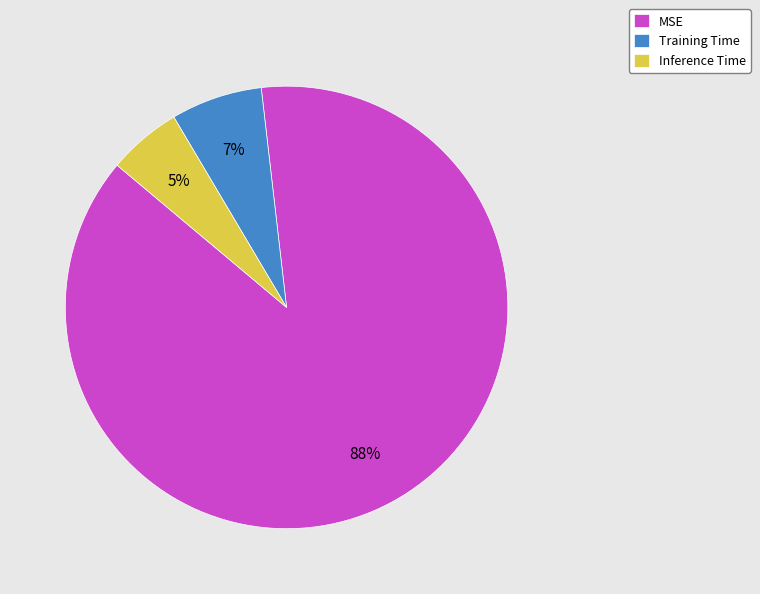

What is the largest slice in the pie chart?

MSE